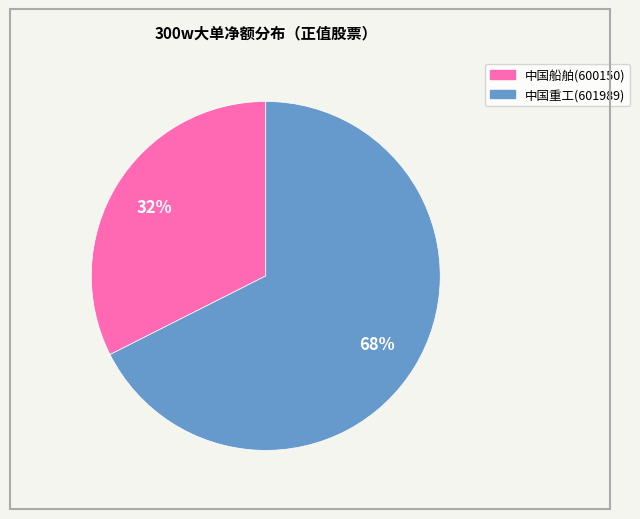

True or false: 中国船舶(600150) accounts for 21% of the total.

False